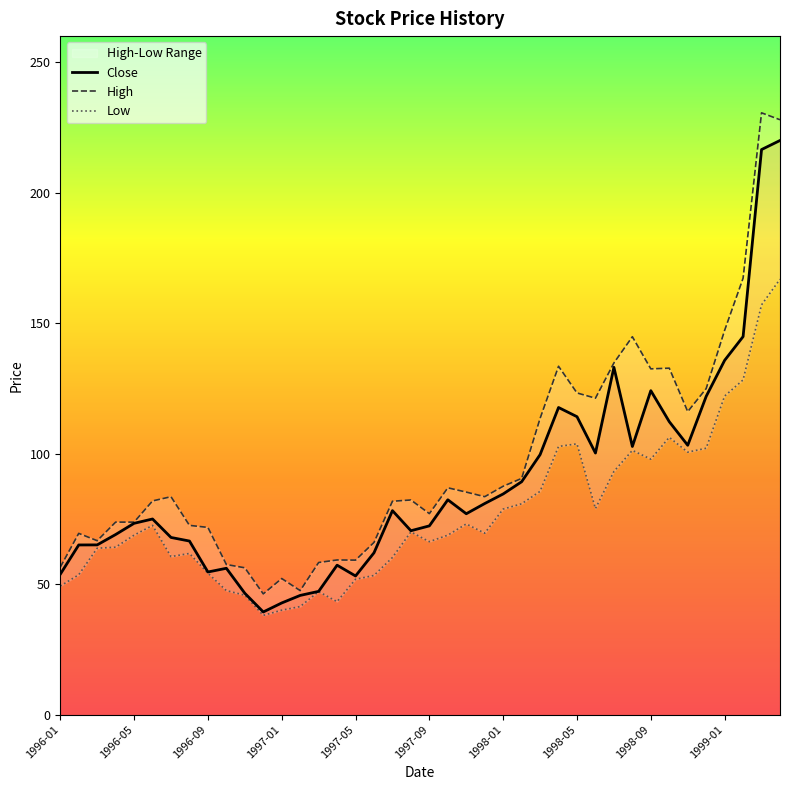

True or false: Close and Low cross at least once.

False